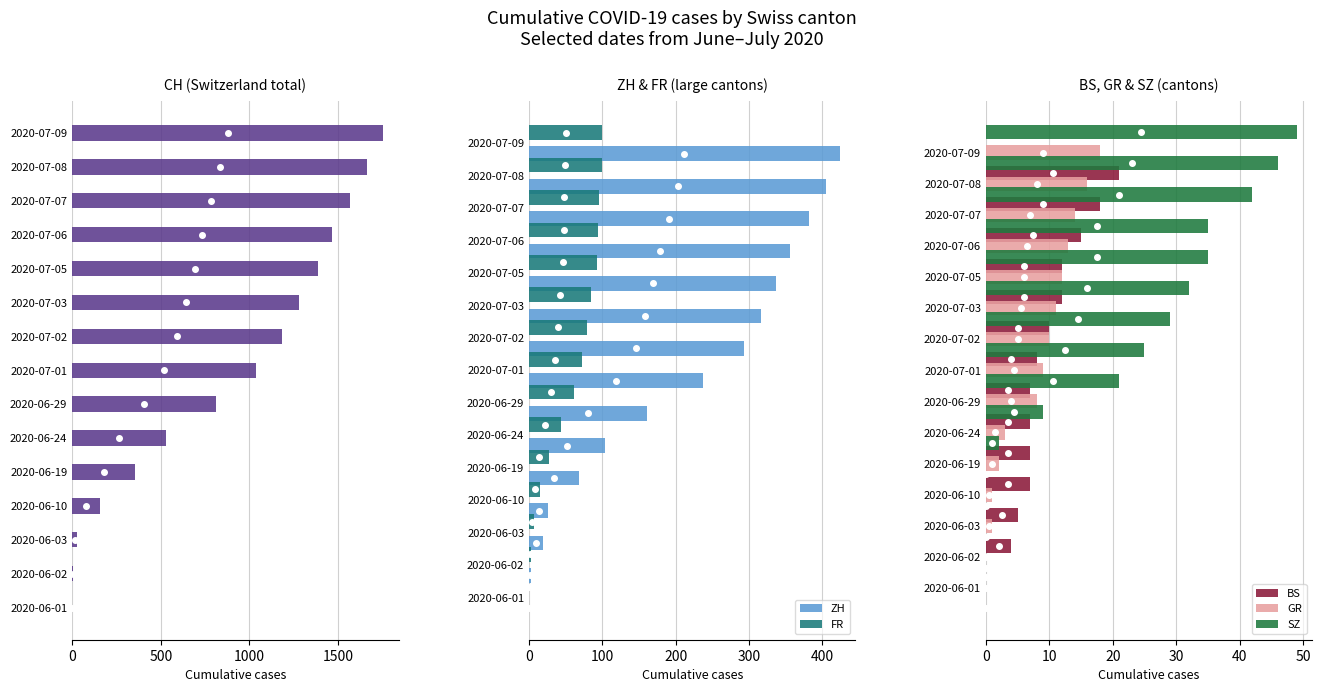

What is the highest value of the ZH series?

424